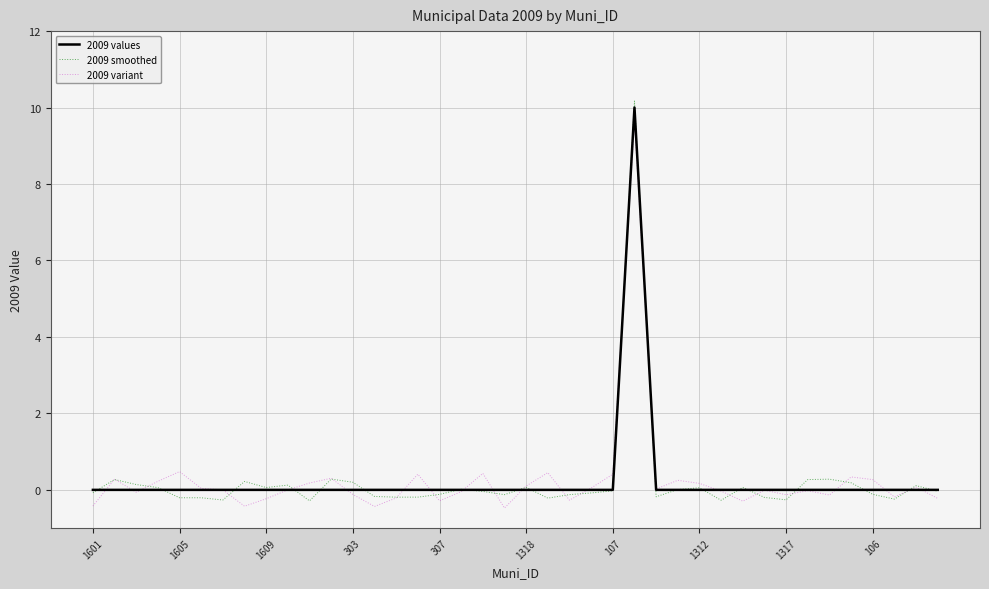

Which series has the largest range (max minus min)?

2009 smoothed